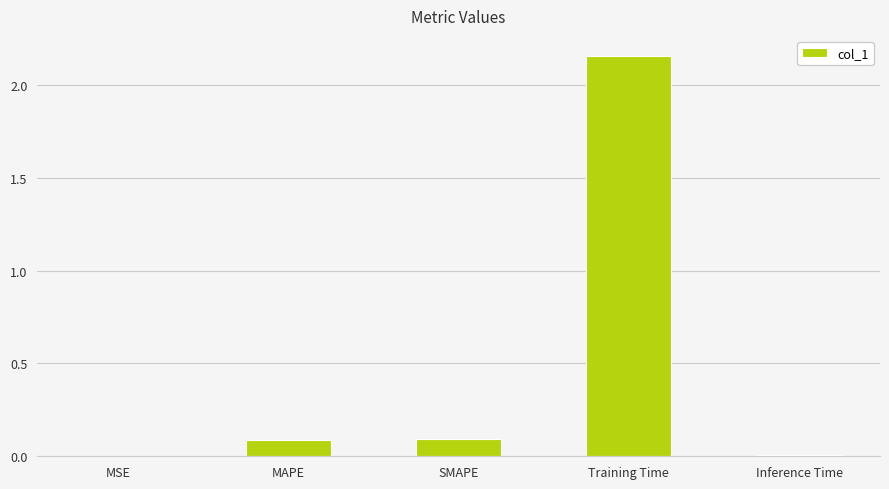

Is it true that the value at MSE is 0.0?

True